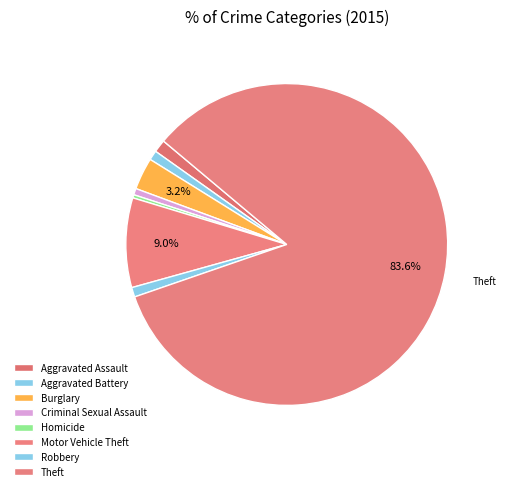

How many slices are in this pie chart?

8